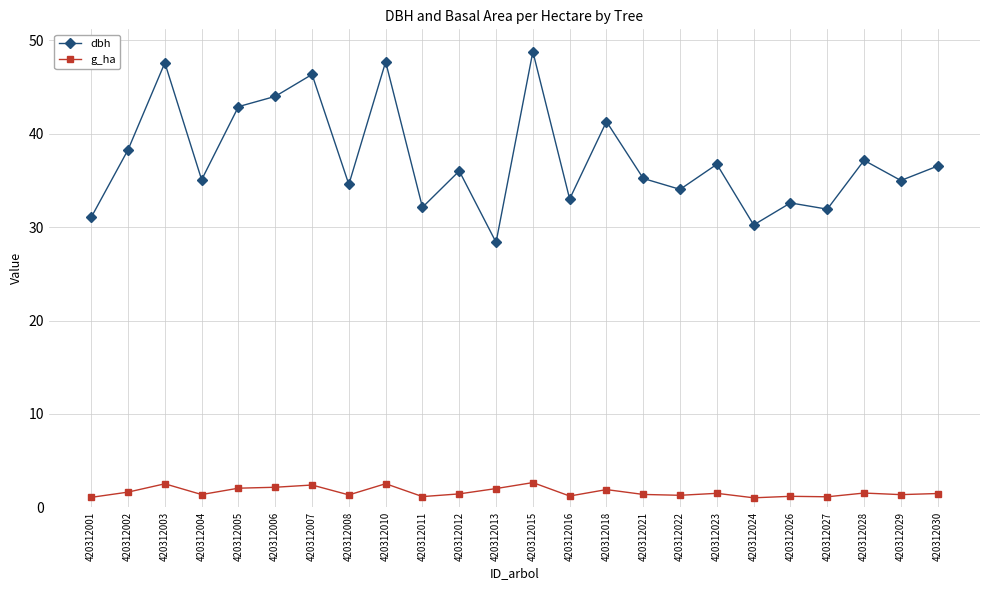

At which category does dbh reach its first local valley?

420312004